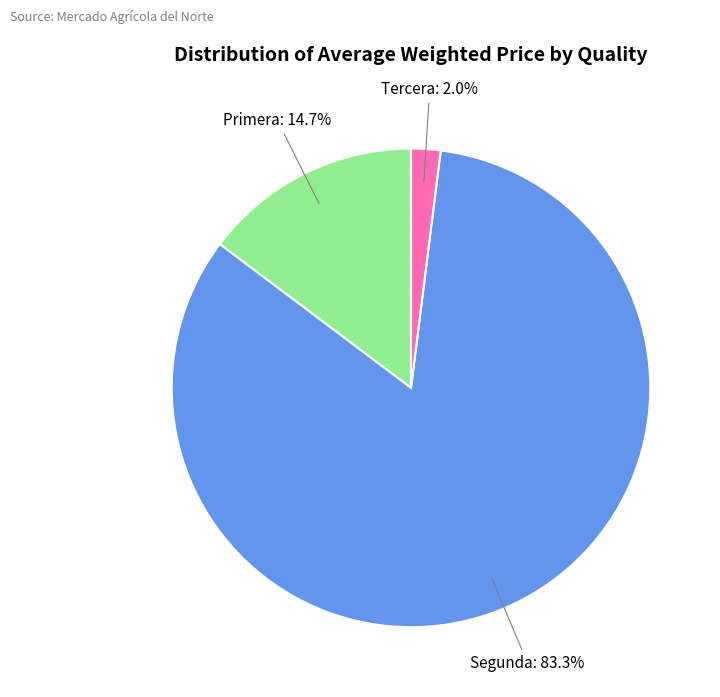

True or false: Tercera accounts for 12% of the total.

False